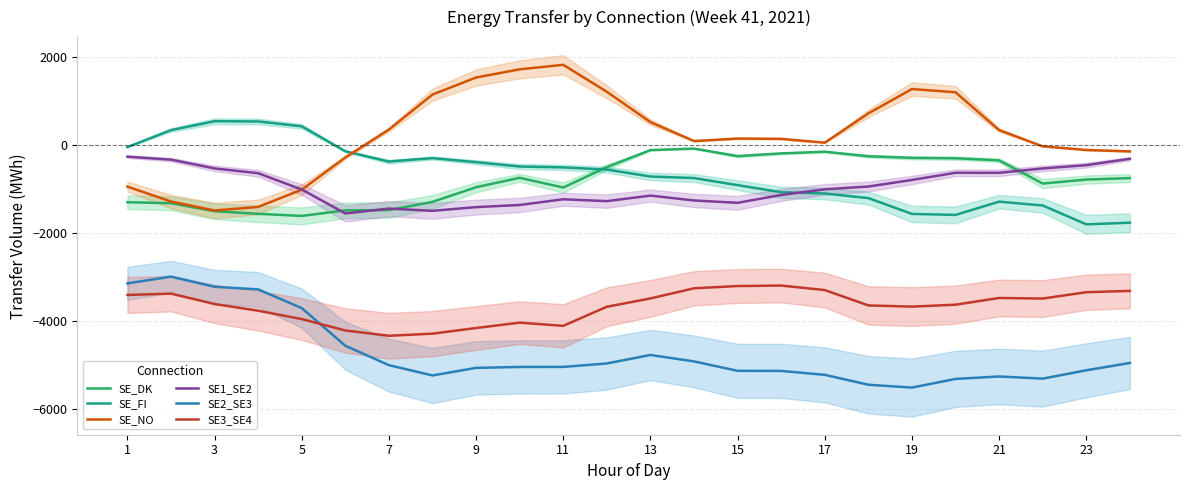

The value of SE_FI at 9 is -385. True or false?

True